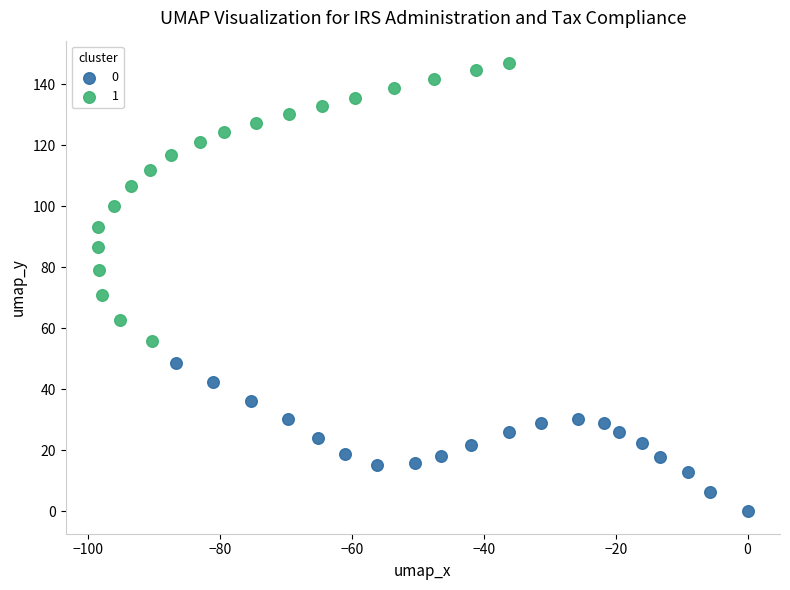

What are all the series names shown in the legend?

0, 1